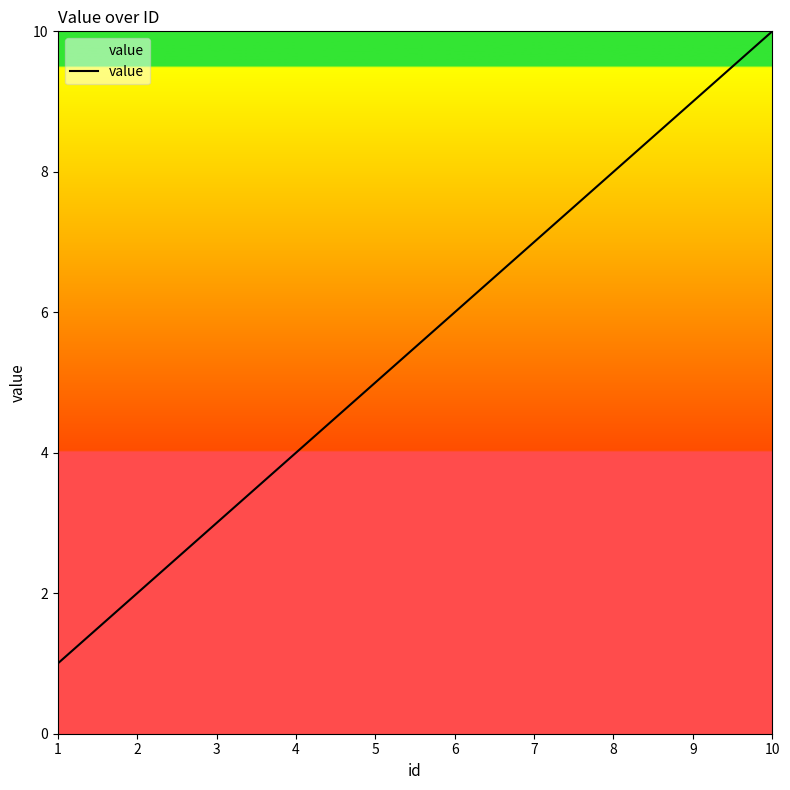

Count the values in the range 3 to 8.

6